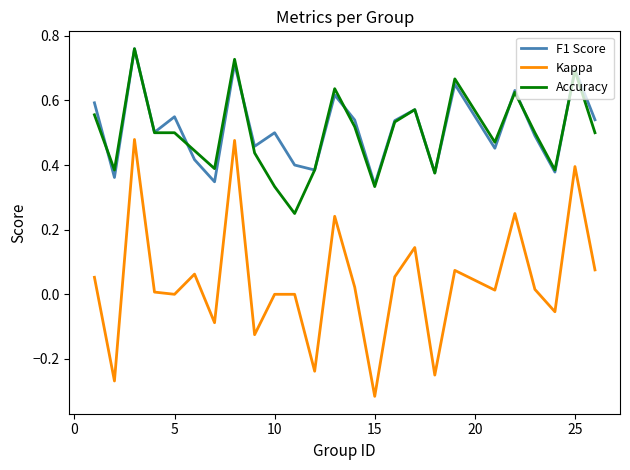

Which series has the largest range (max minus min)?

Kappa